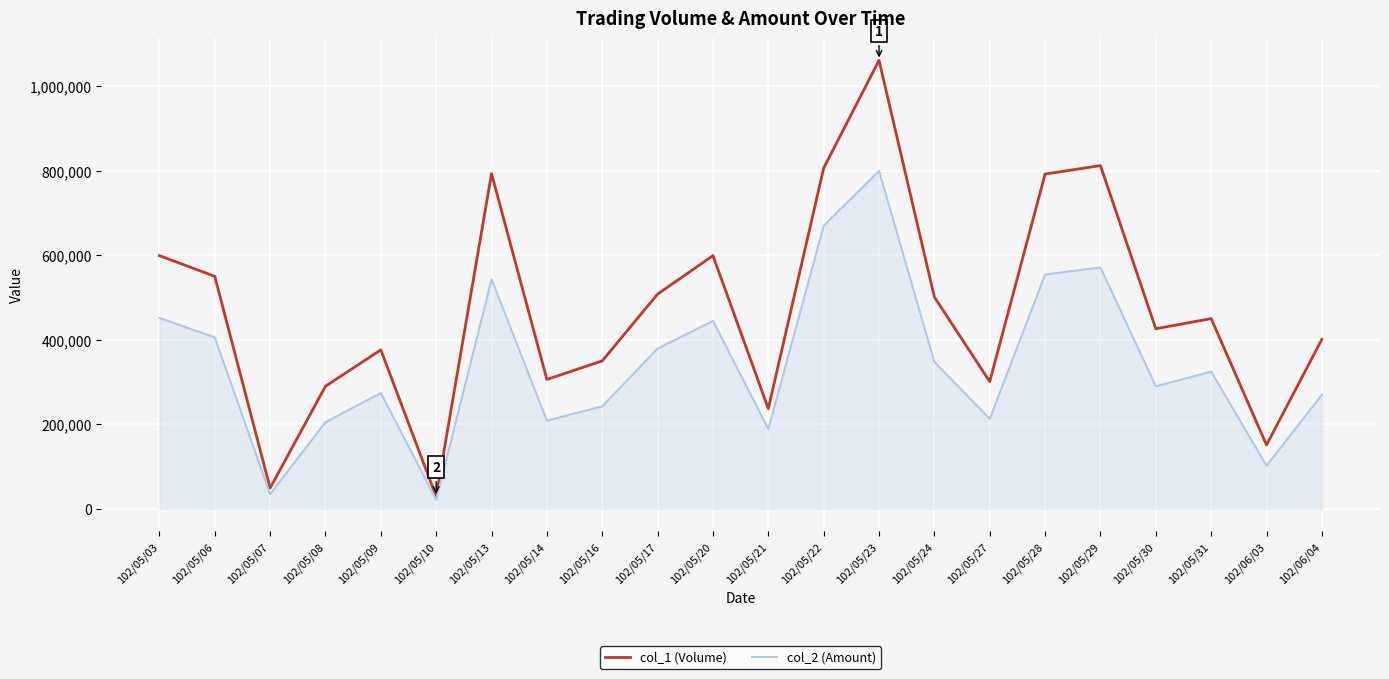

What value does the col_2 (Amount) series have at 102/05/22?

669820